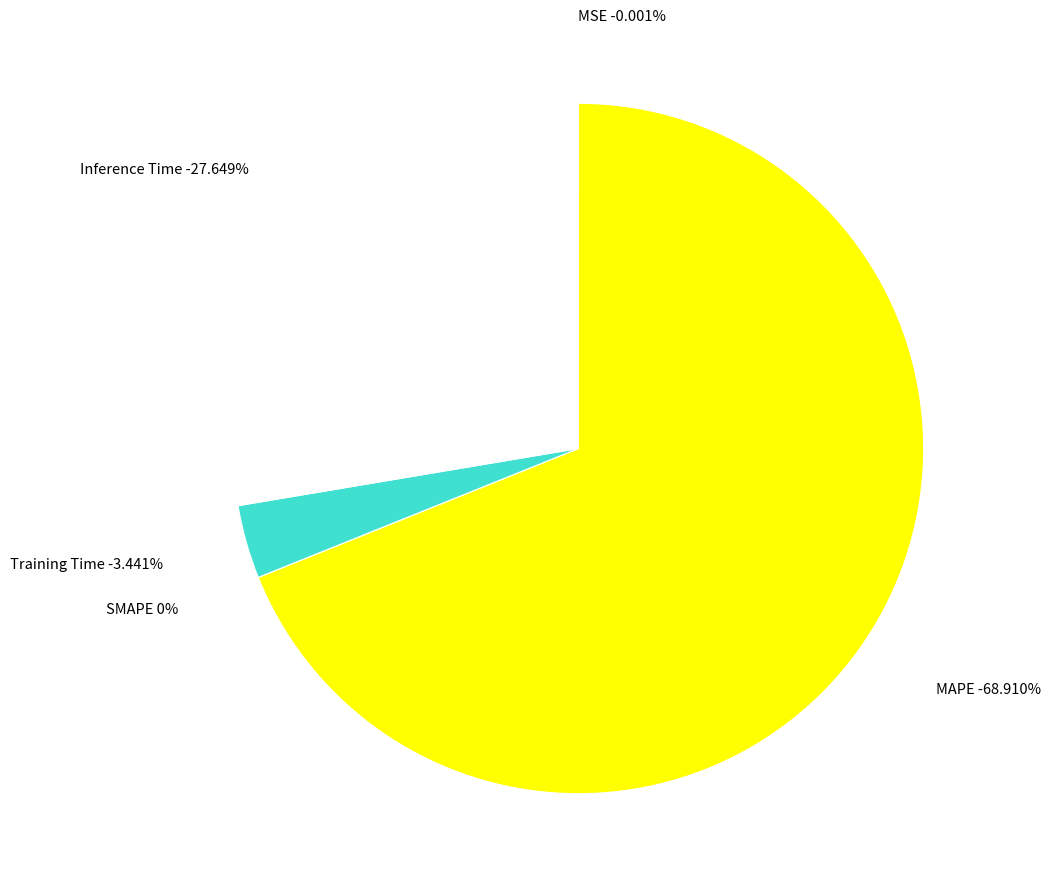

To the nearest percent, what is the difference between the largest and smallest slice percentages?

69%